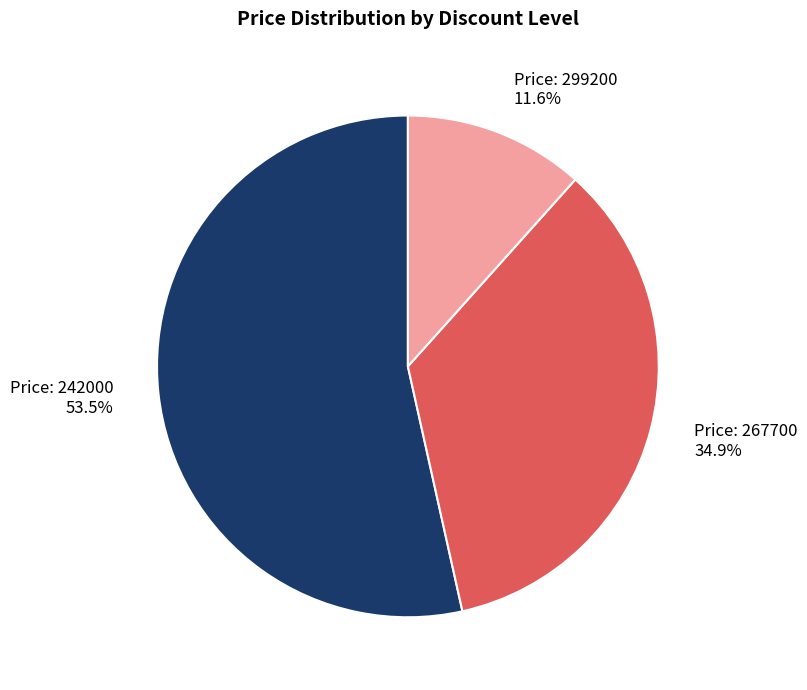

Is there a majority slice in this chart?

Yes